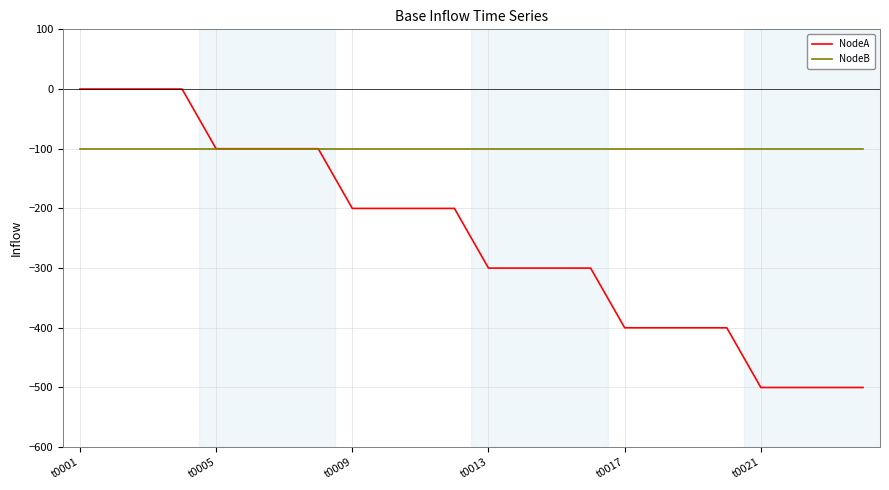

How many lines are shown in the chart?

2